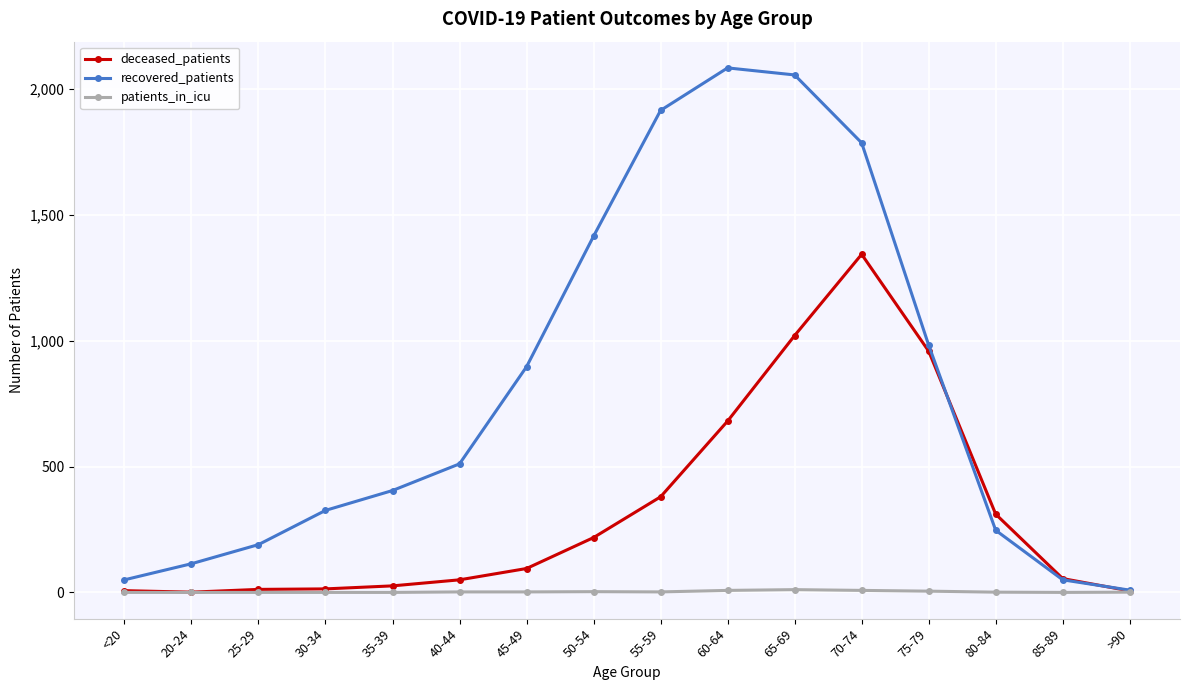

How many data points does each series have?

16